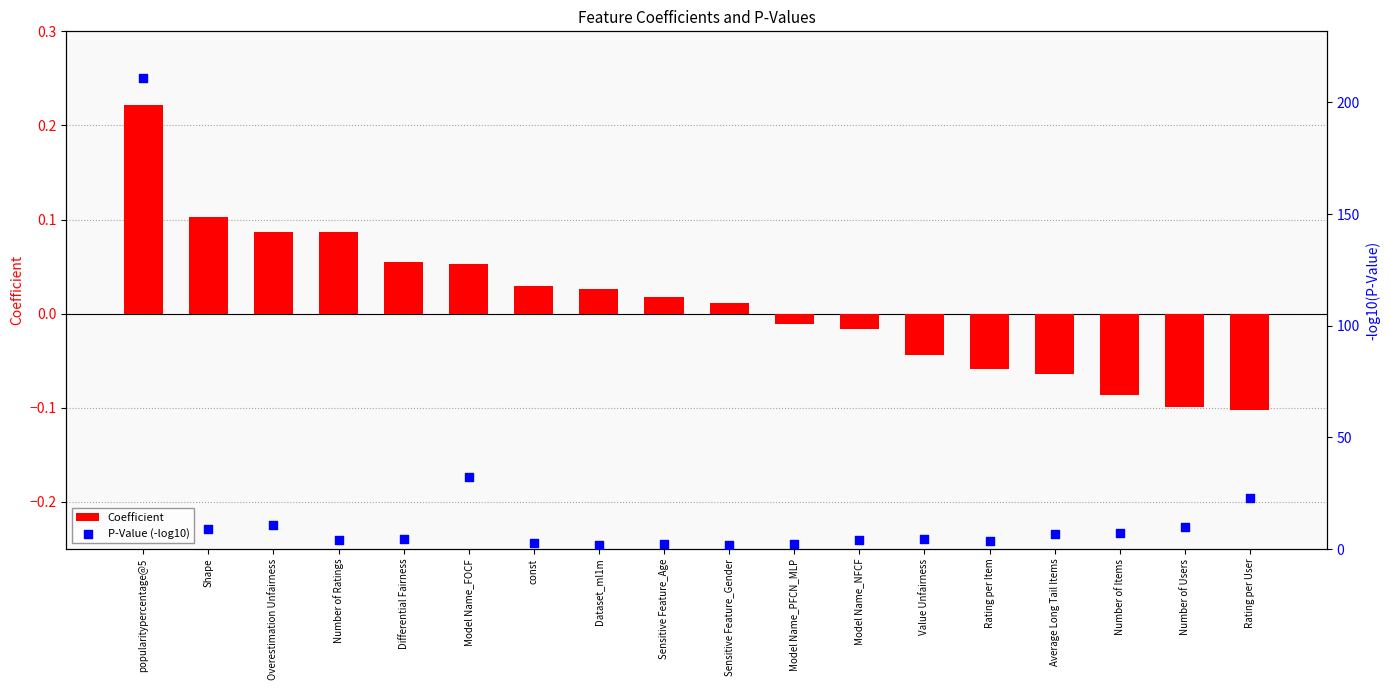

Is the value of P-Value (-log10) at Model Name_PFCN_MLP greater than the value of Coefficient at const?

Yes